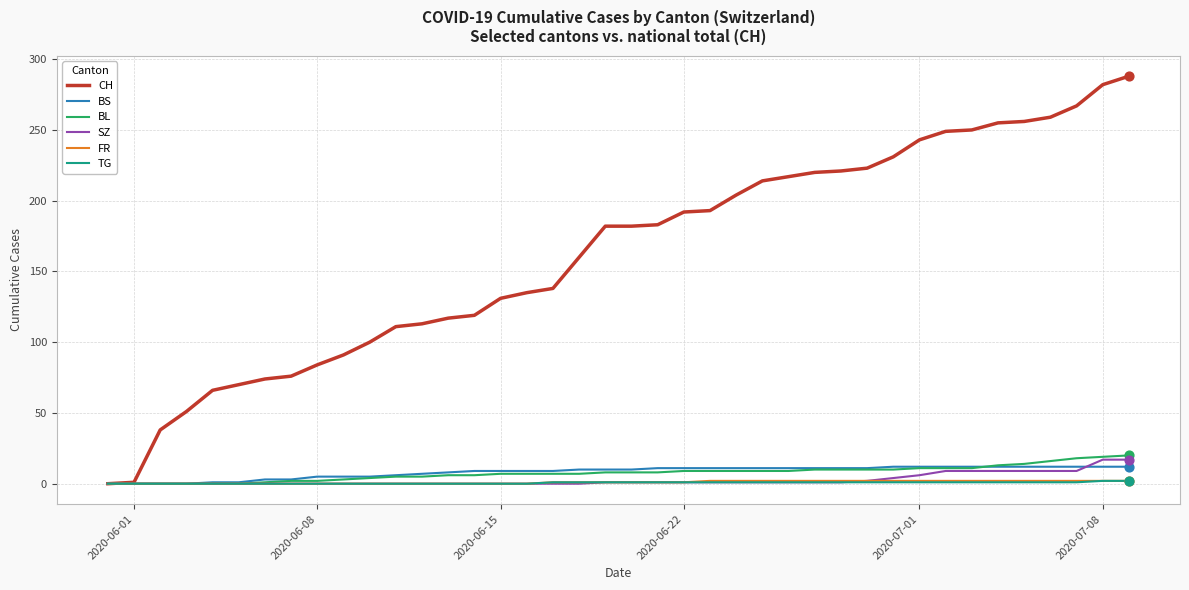

Which series has the largest range (max minus min)?

CH